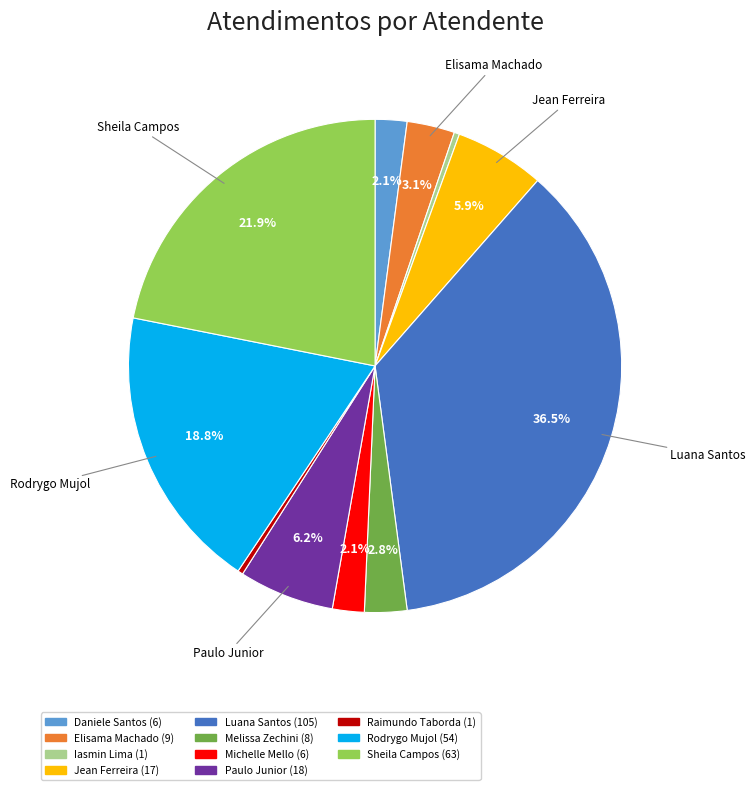

Is there a majority slice in this chart?

No